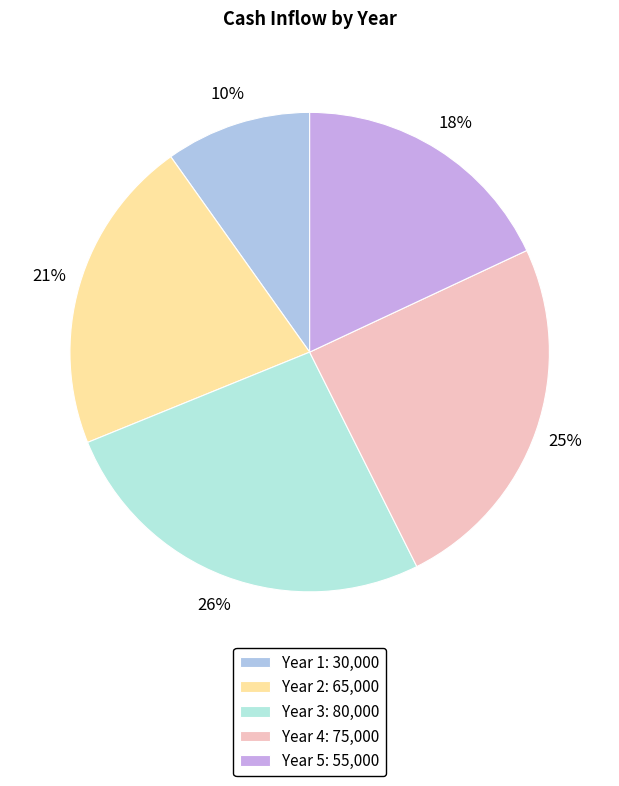

To the nearest percent, what is the difference between the largest and smallest slice percentages?

16%